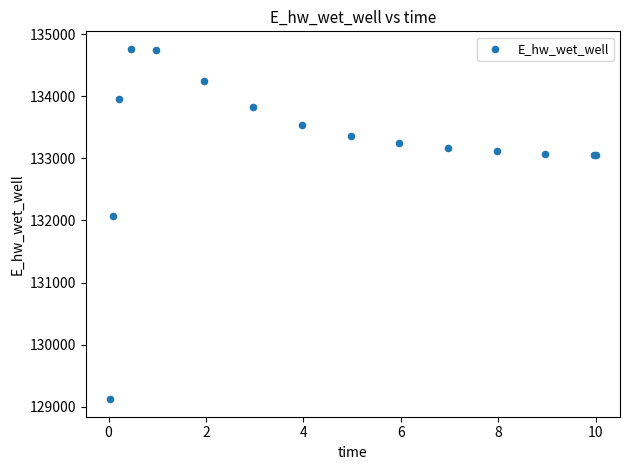

What Y value in the scatter plot is closest to 131942?

132065.5